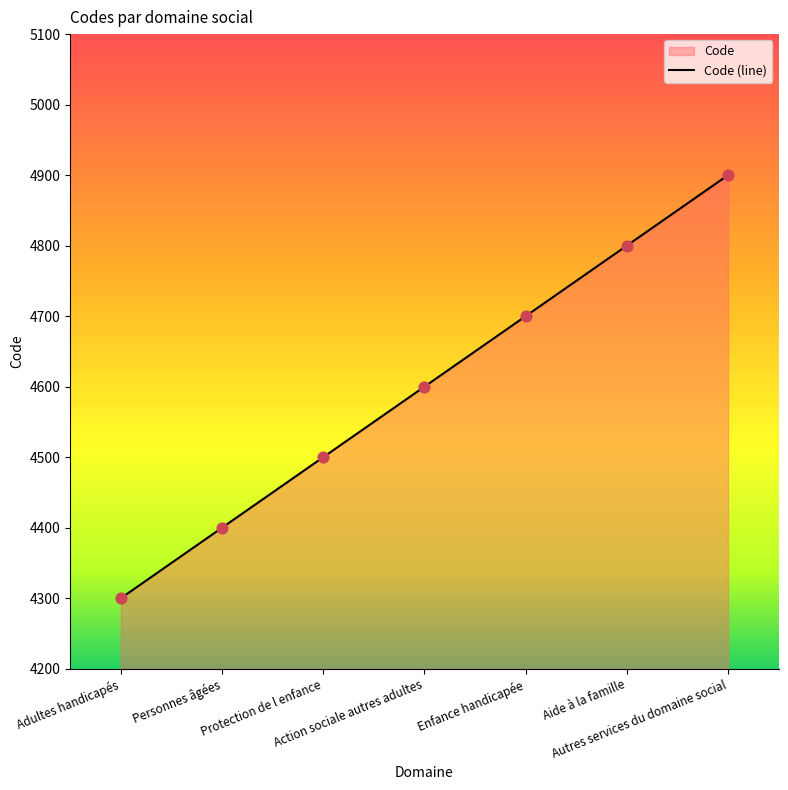

Between Personnes âgées and Protection de l enfance, which is larger?

Protection de l enfance